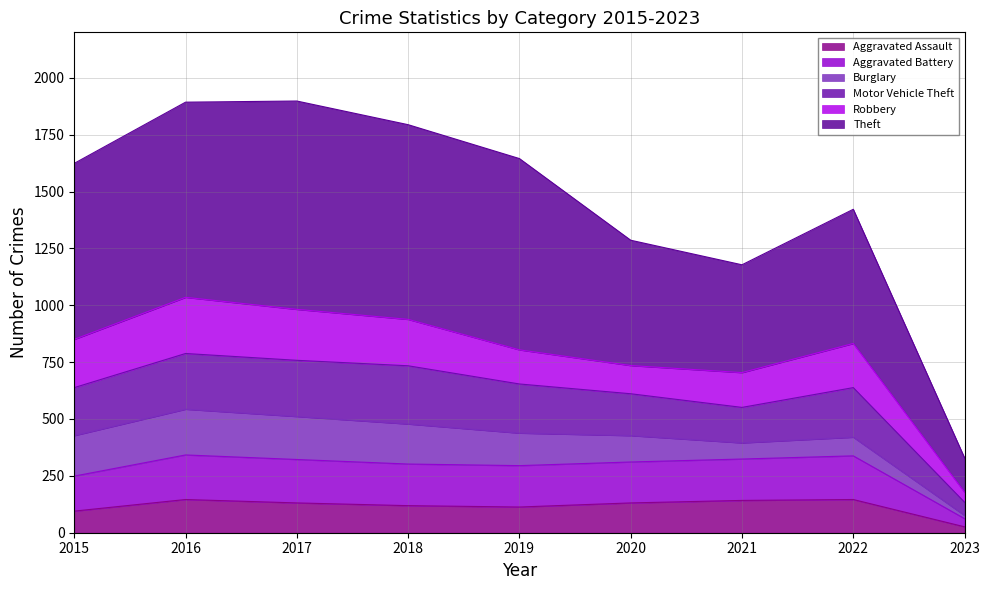

What is the total value across all series at 2022?

1422